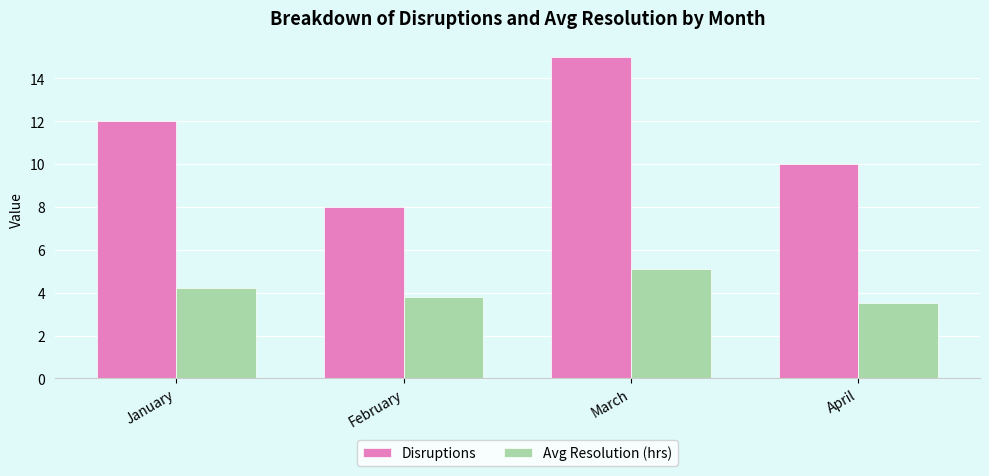

What is the total value across all series at April?

13.5